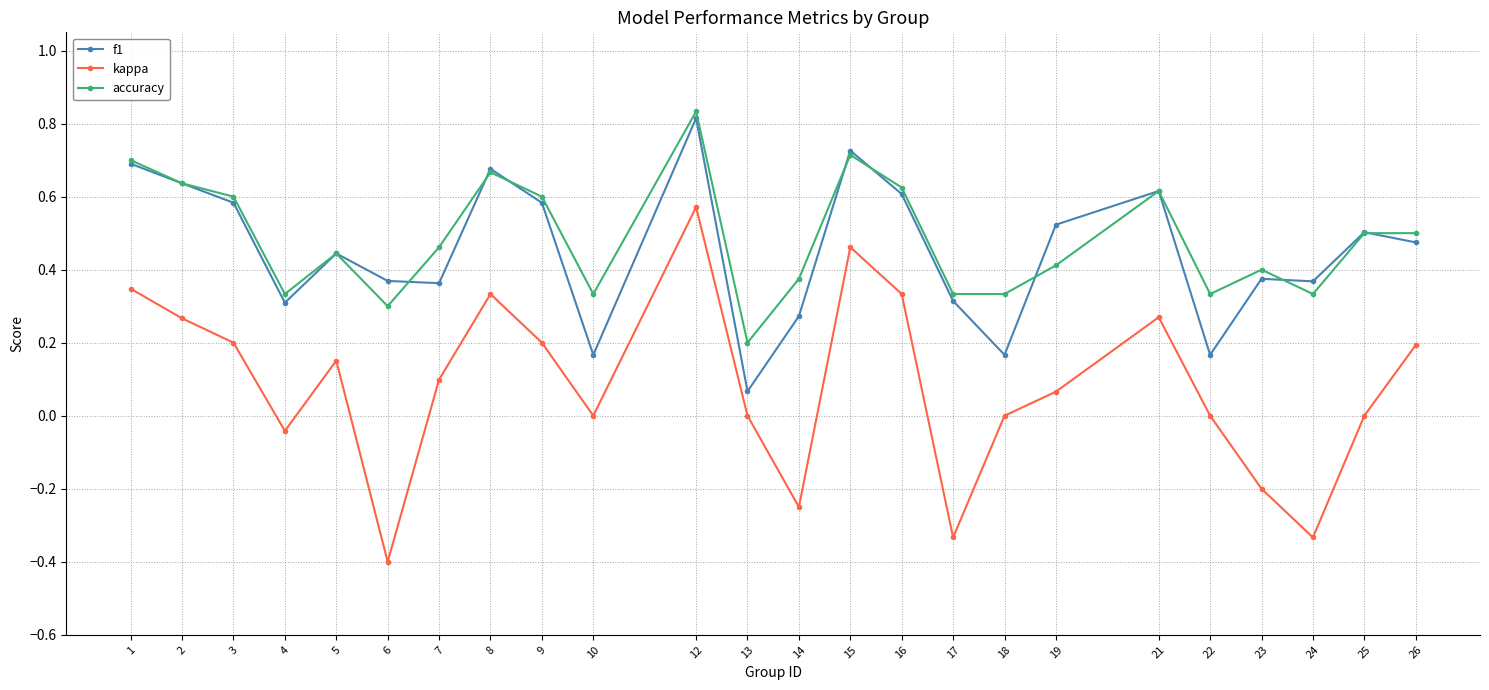

Is it true that accuracy equals 0.4 at 1?

False